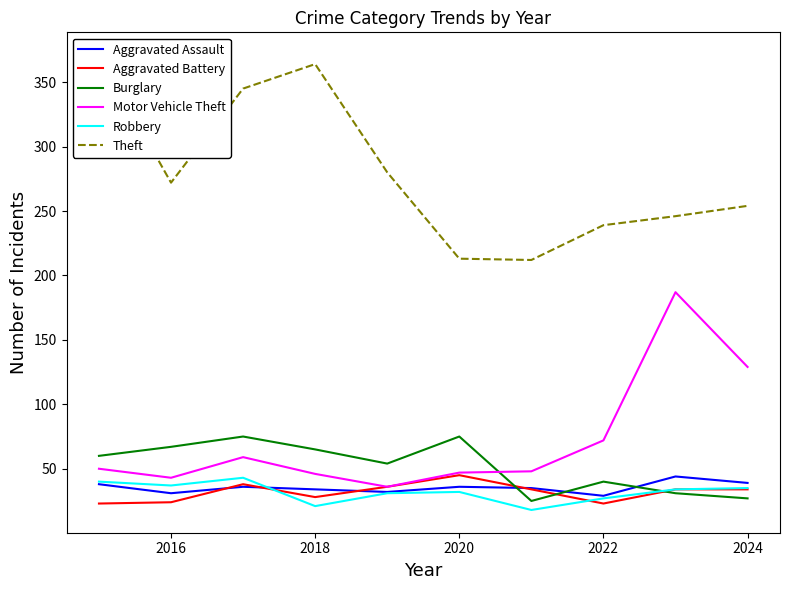

True or false: Motor Vehicle Theft and Burglary intersect in this chart.

True